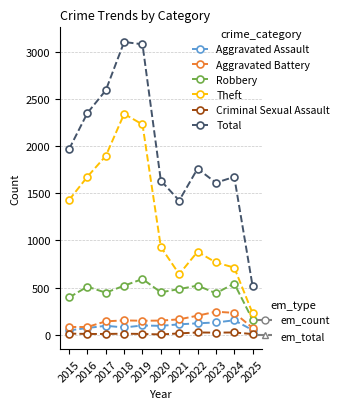

What is the maximum value shown in the chart?

3105